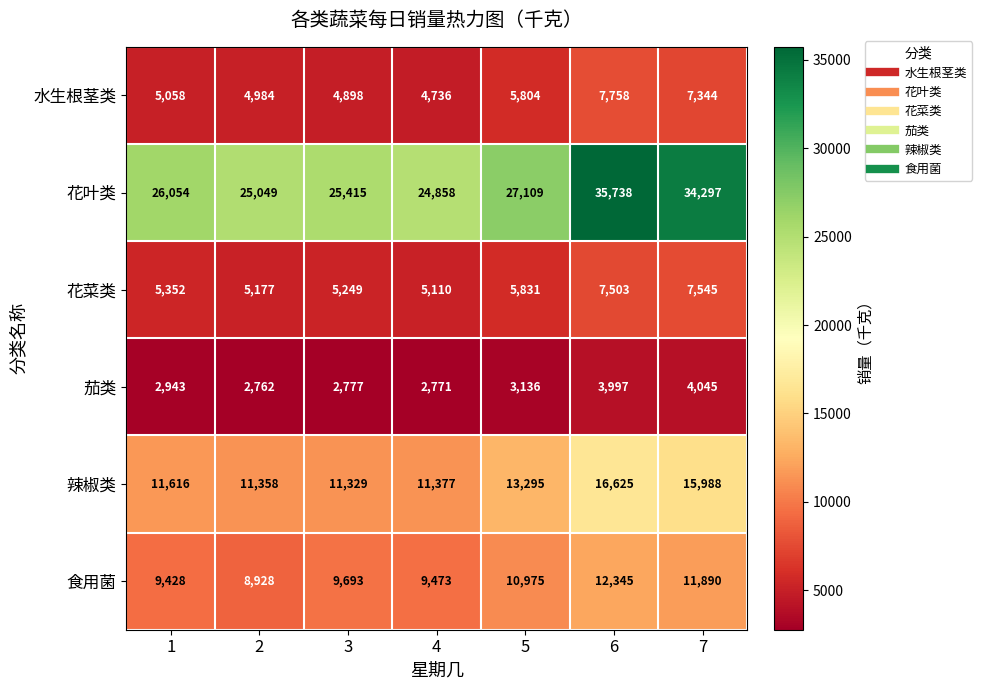

What is the greatest value displayed?

35738